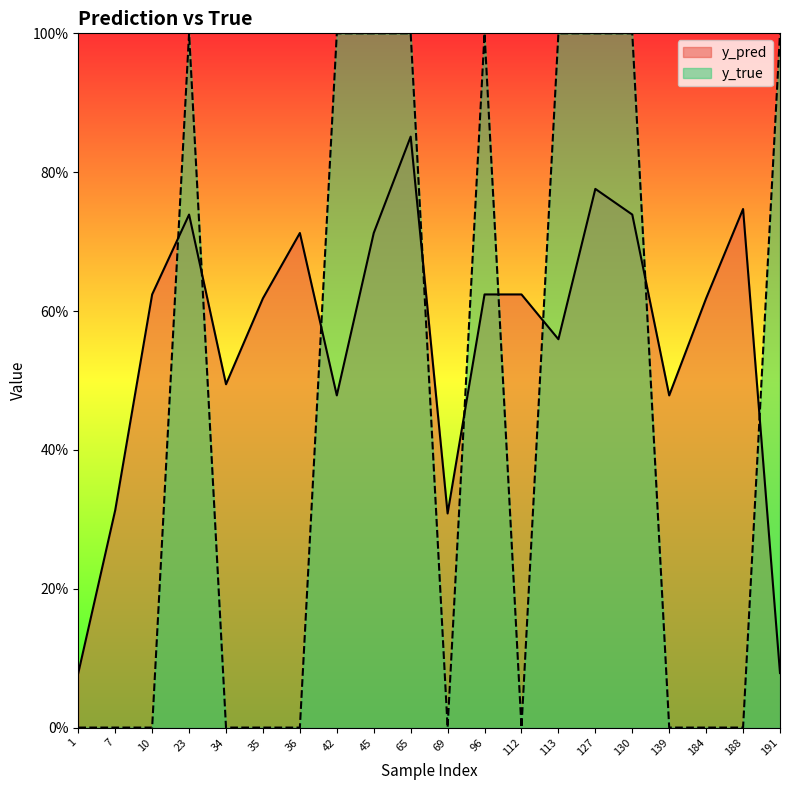

Does the chart have visible grid lines?

No